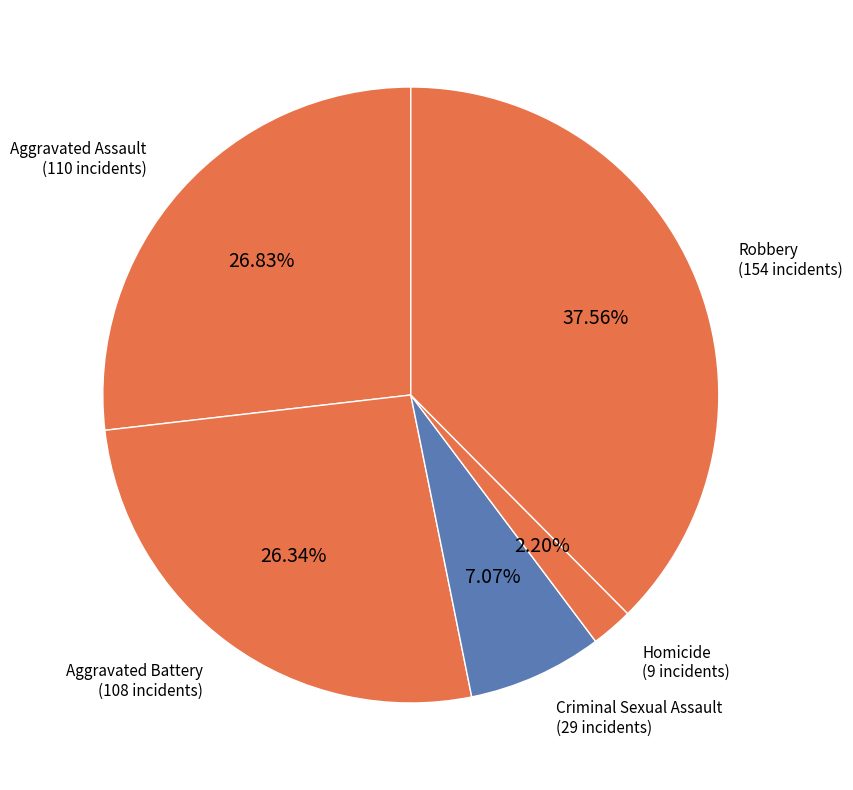

What is the ratio of the value at Aggravated Battery to the value at Robbery?

0.7